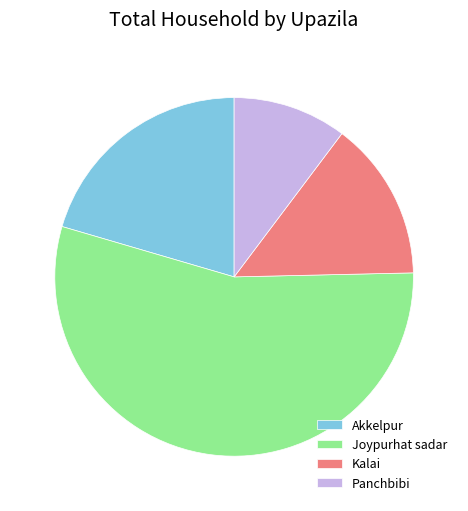

Rank the categories by value from highest to lowest.

Joypurhat sadar, Akkelpur, Kalai, Panchbibi